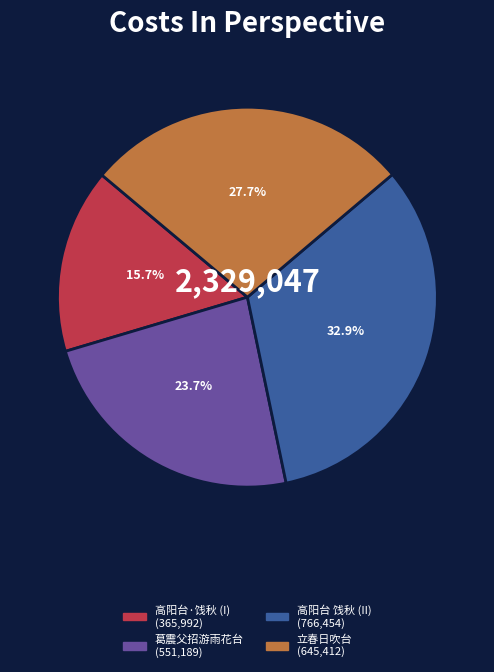

Is there any slice that represents more than half of the pie?

No